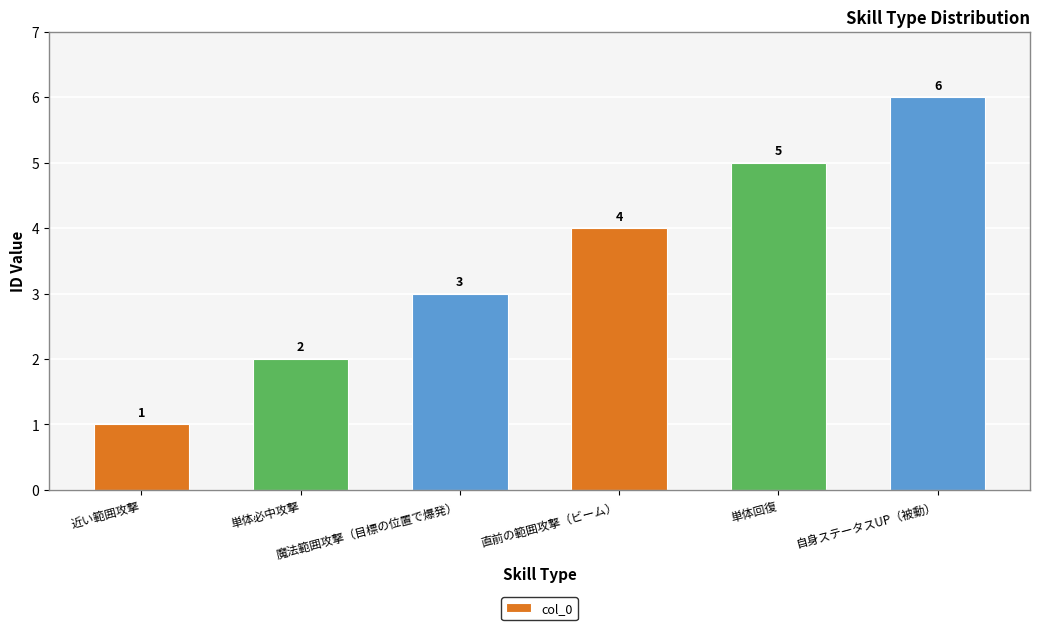

Which has a higher value, 直前の範囲攻撃（ビーム） or 単体回復?

単体回復